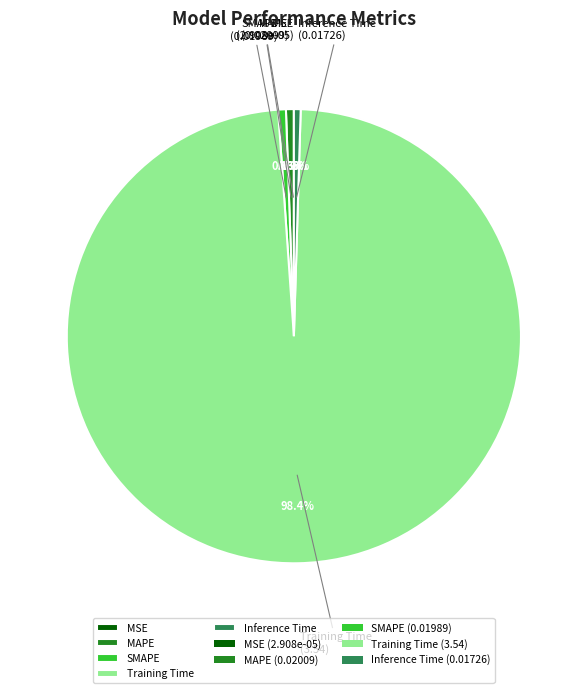

The Training Time slice represents 98% of the pie. True or false?

True